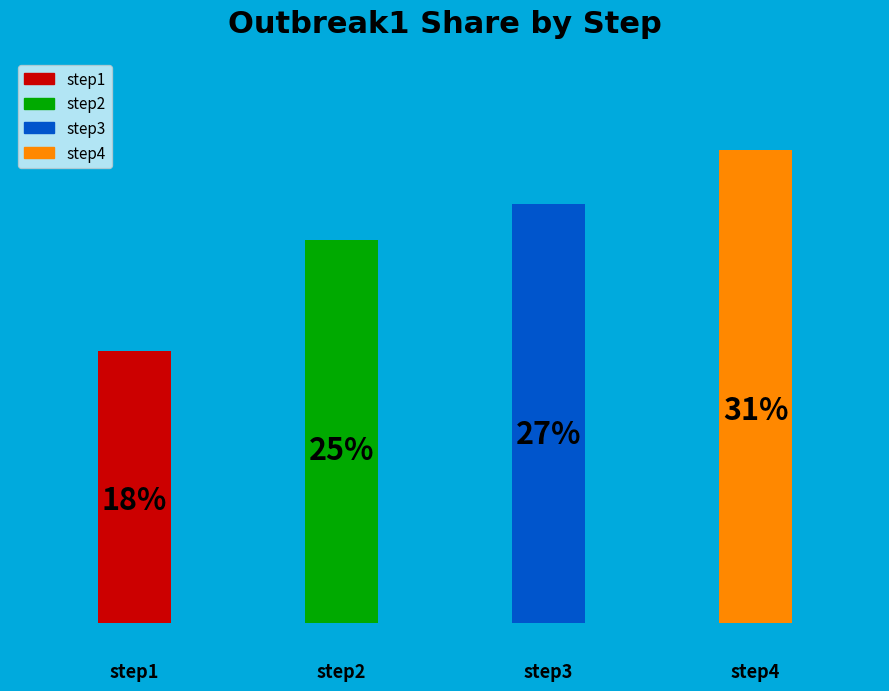

To the nearest percent, what is the average slice percentage?

25%